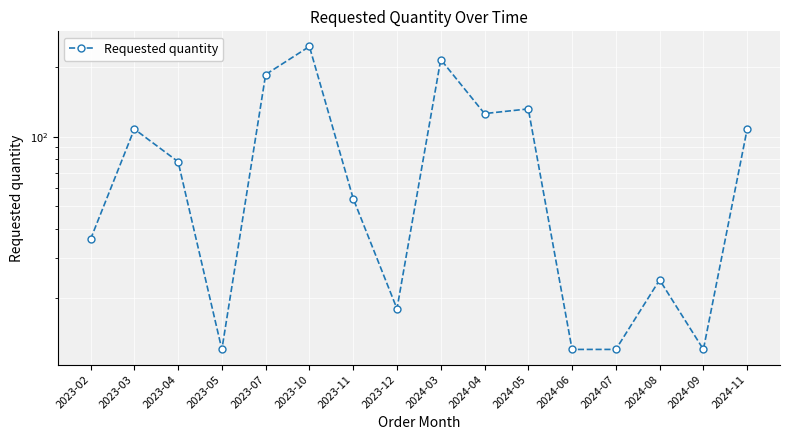

How many lines are shown in the chart?

1